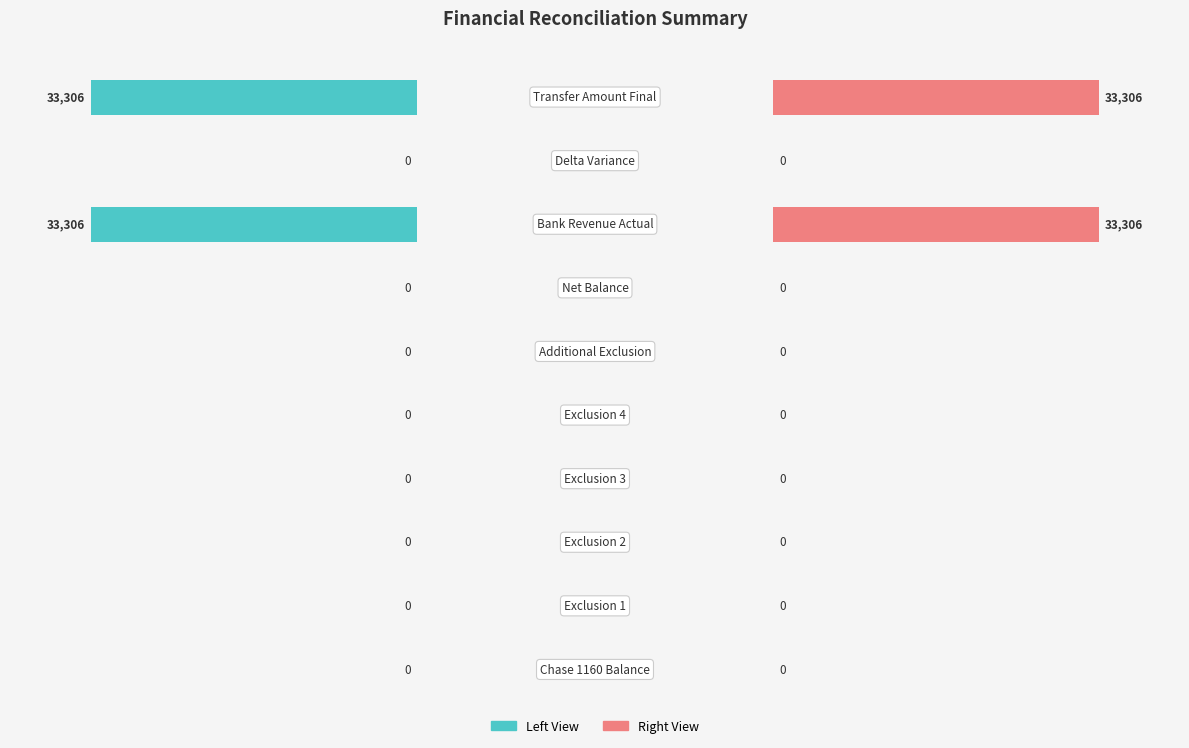

How many values in Amount (Right) are above zero?

2